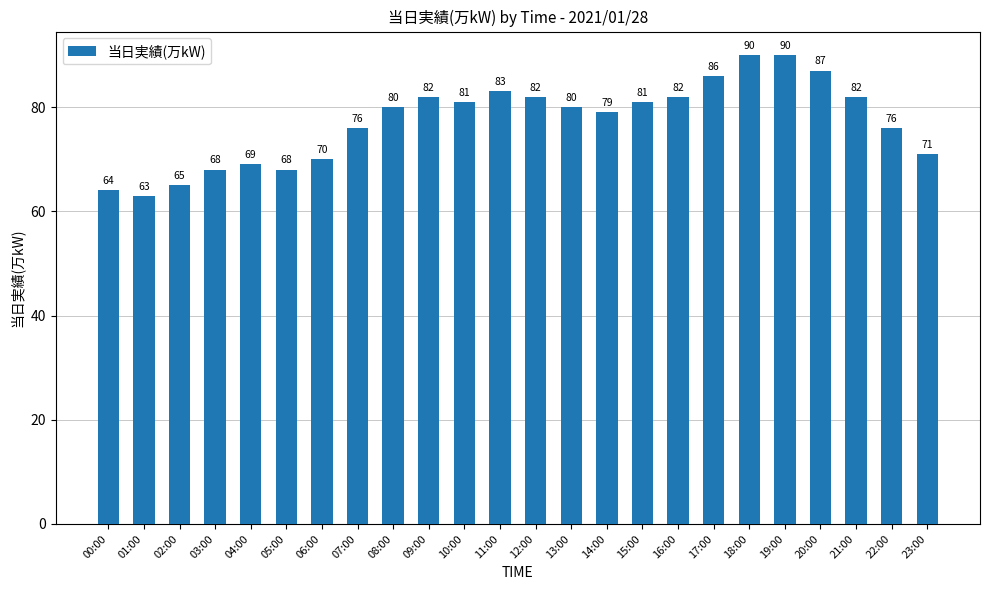

What position from the left is 16:00?

17